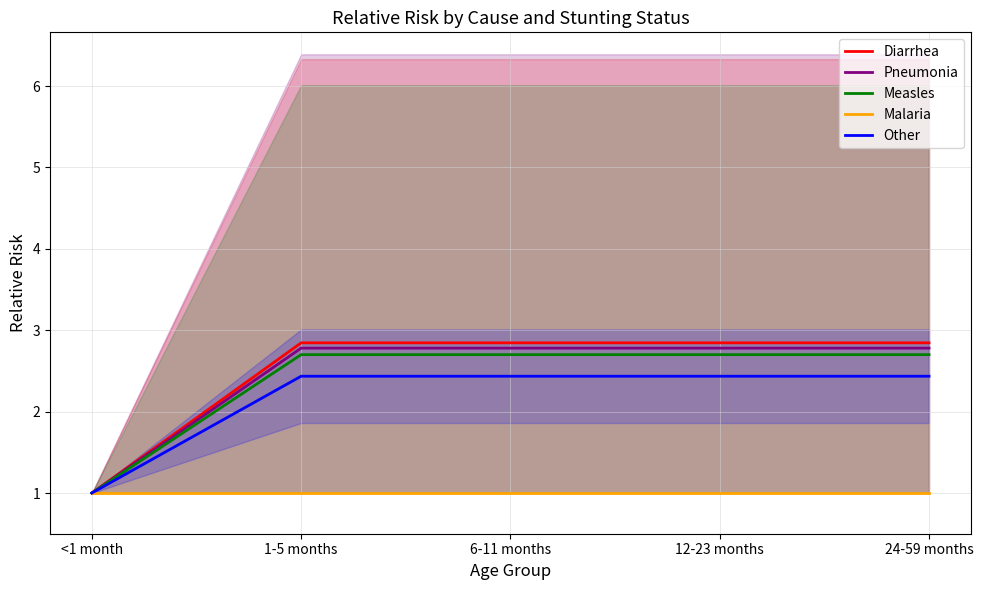

Count the Other values in the range 2 to 3.

4